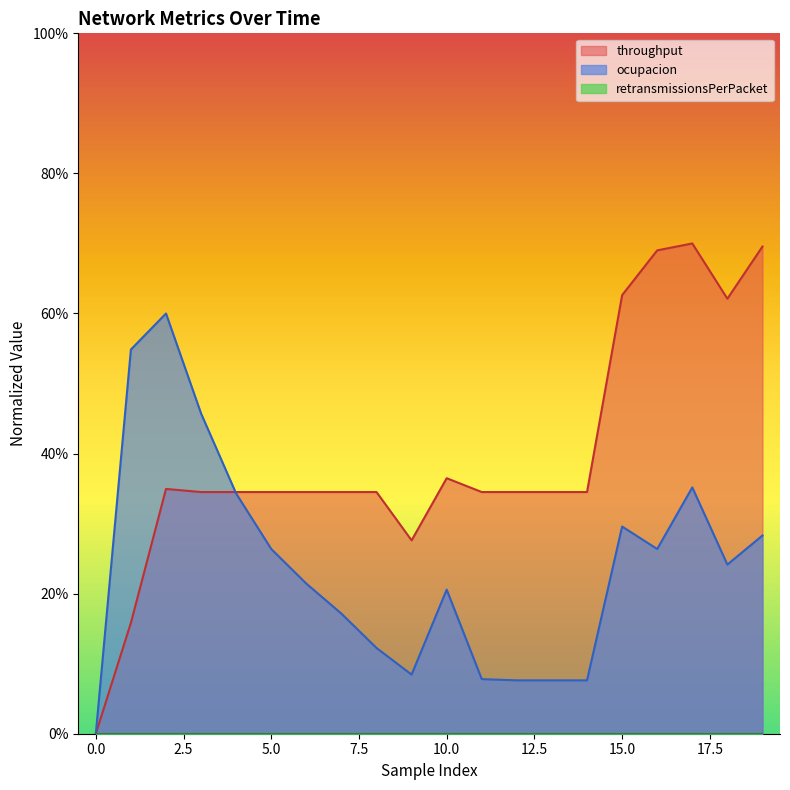

Rank the categories by ocupacion value from highest to lowest.

2, 1, 3, 17, 4, 15, 19, 5, 16, 18, 6, 10, 7, 8, 9, 11, 12, 13, 14, 0